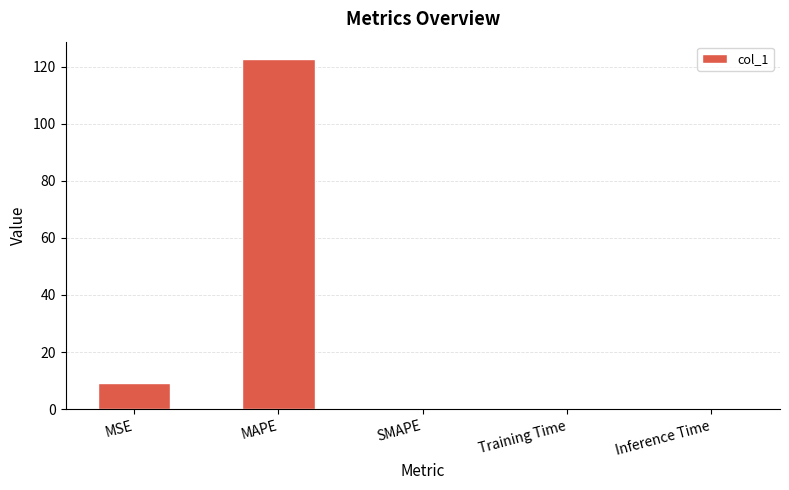

What is the change in value from MSE to MAPE?

+113.6